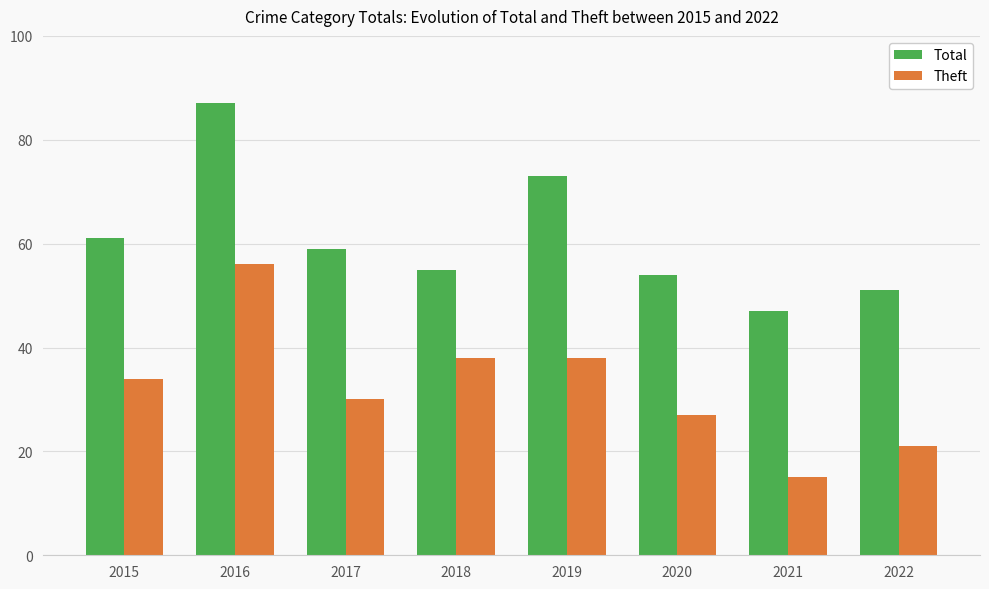

Are the bars horizontal?

No